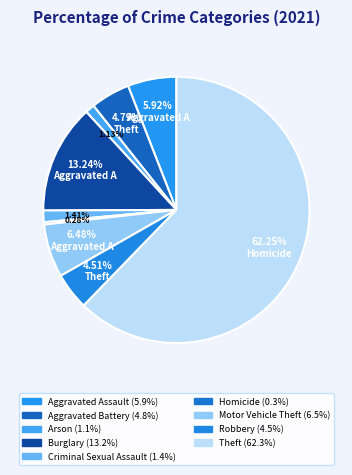

Which slice represents more than half of the pie?

Theft